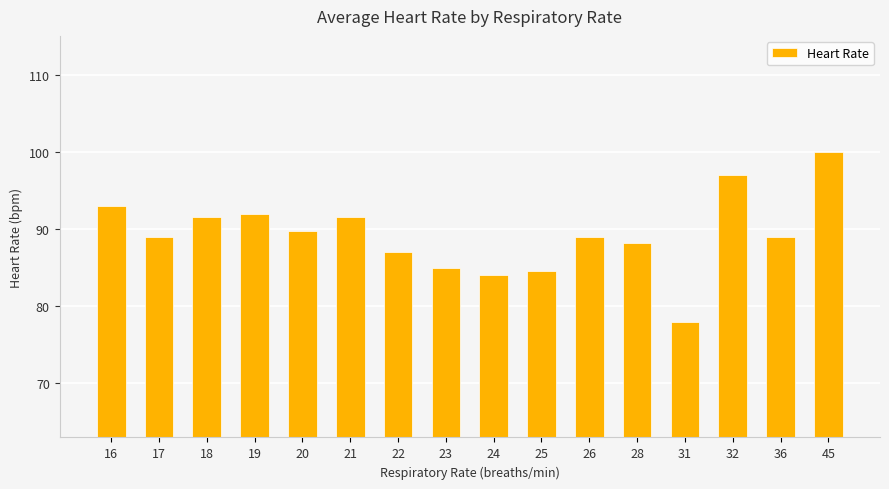

What is the minimum value shown in the chart?

78.0